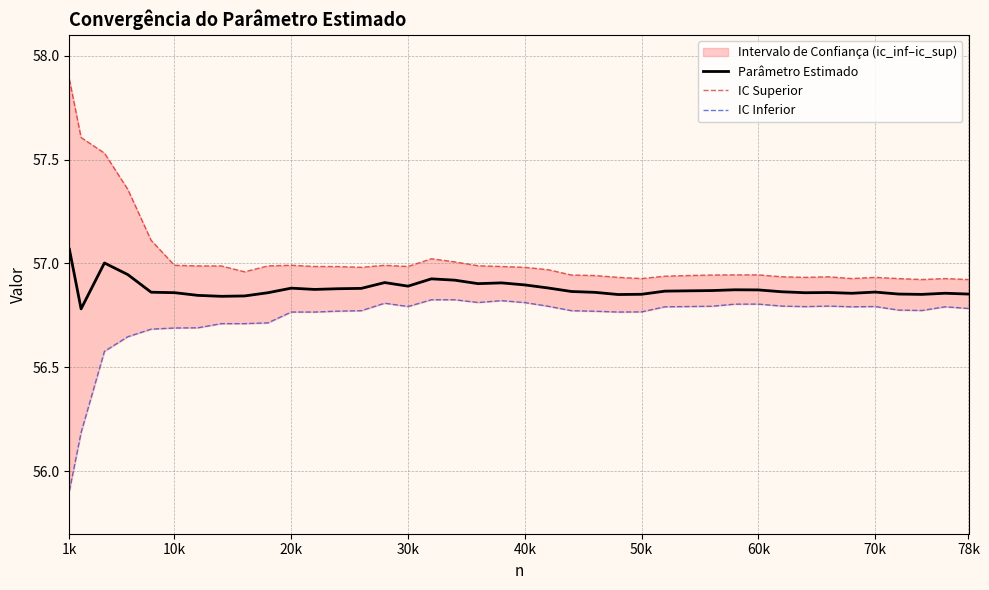

What is the difference between the second highest and second lowest values in the Parâmetro Estimado series?

0.2